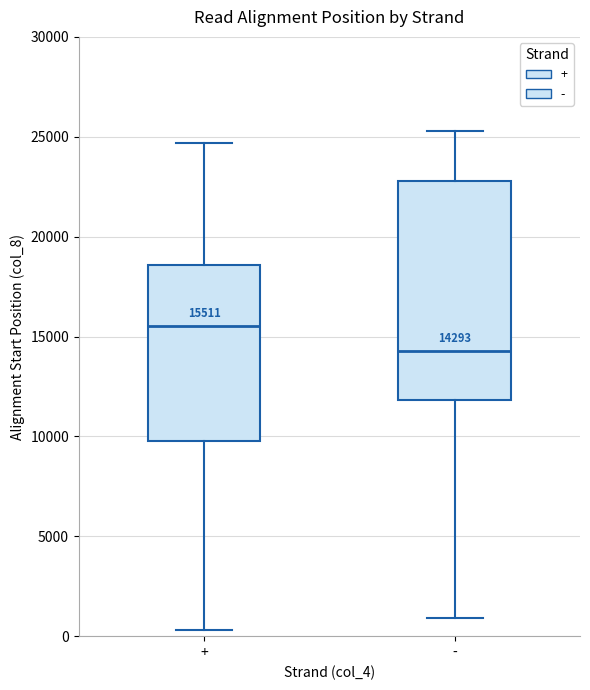

Which box has the highest median line?

+